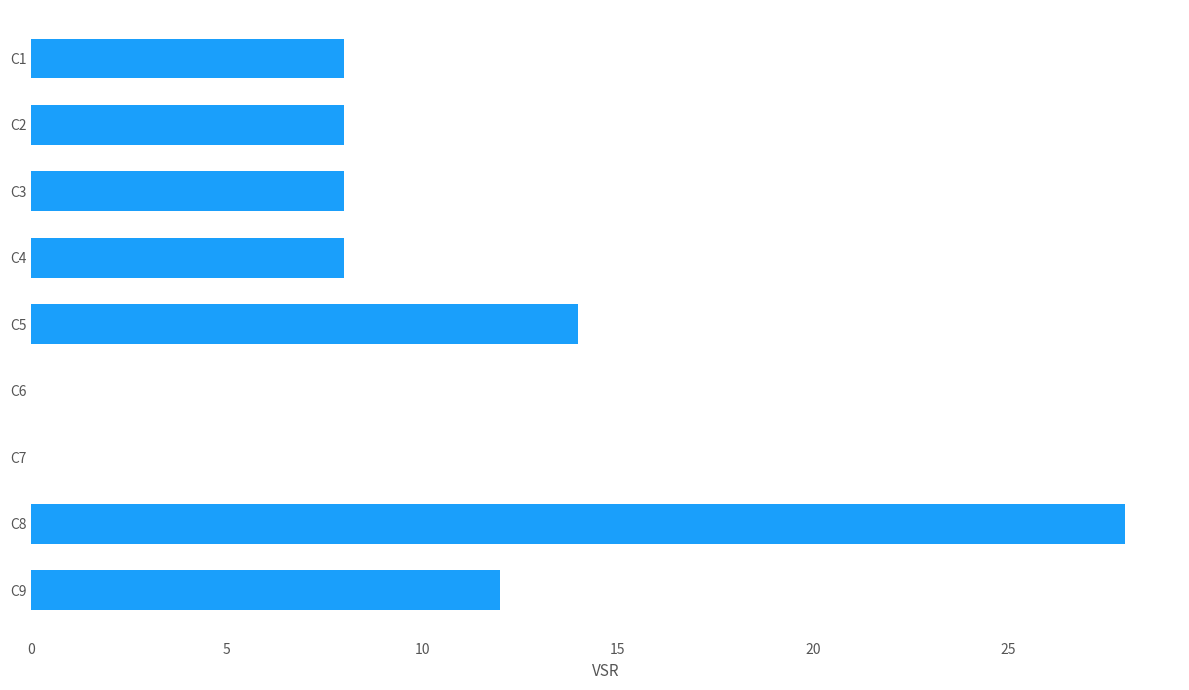

How many distinct data groups are displayed?

1